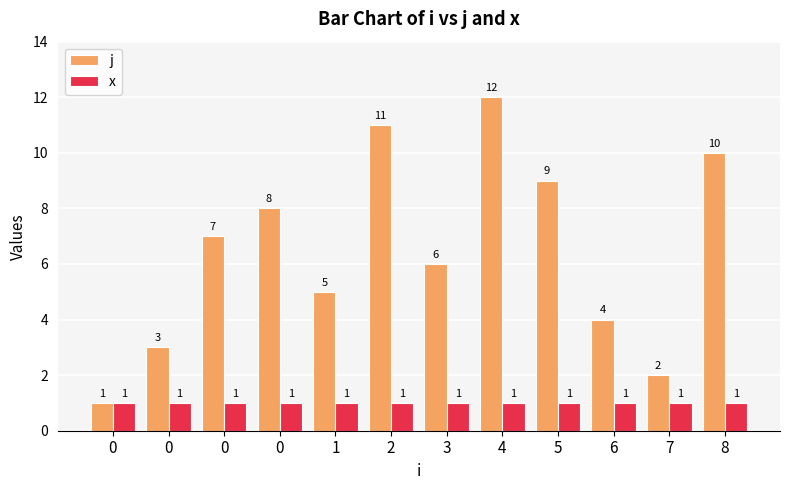

Reading left to right, transcribe all the data shown in this chart.

j: 1	3	7	8	5	11	6	12	9	4	2	10
x: 1	1	1	1	1	1	1	1	1	1	1	1